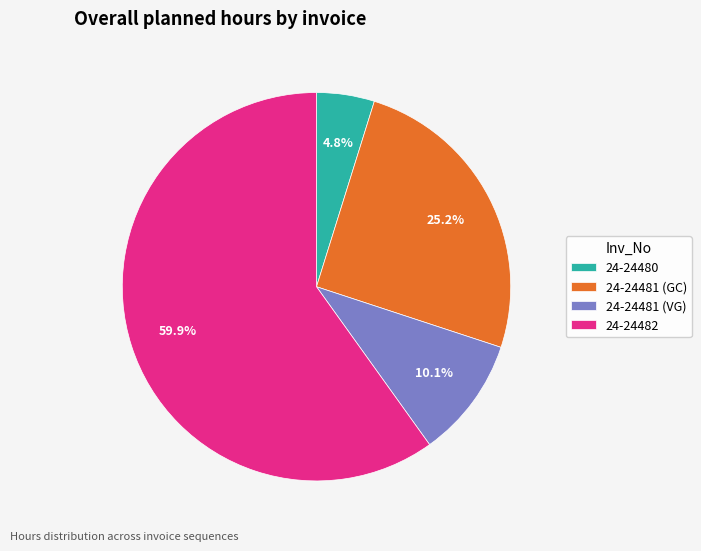

Rank the categories by value from highest to lowest.

24-24482, 24-24481 (GC), 24-24481 (VG), 24-24480